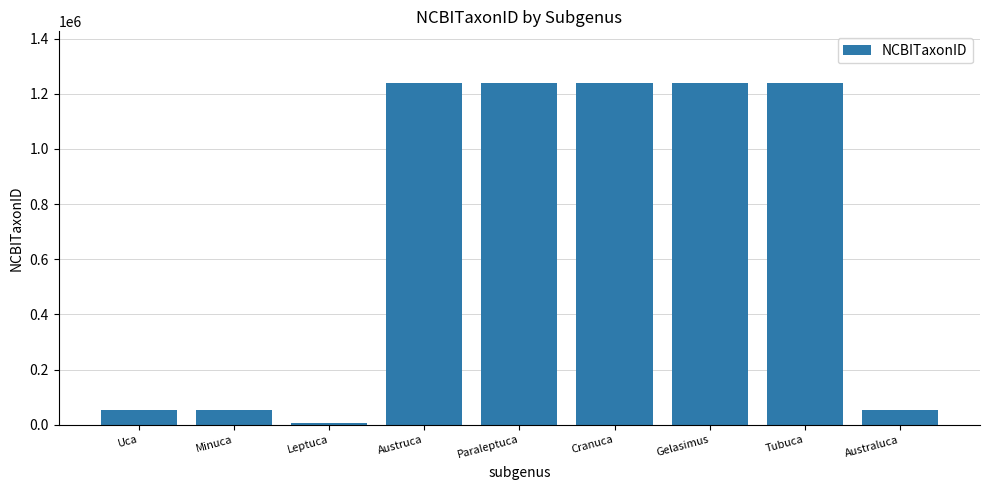

Which category has the lowest value across all series?

Leptuca